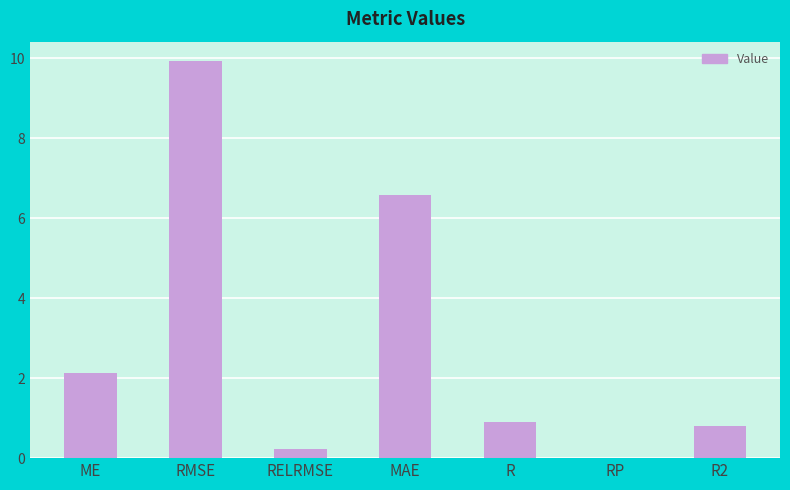

Read the value at MAE.

6.6